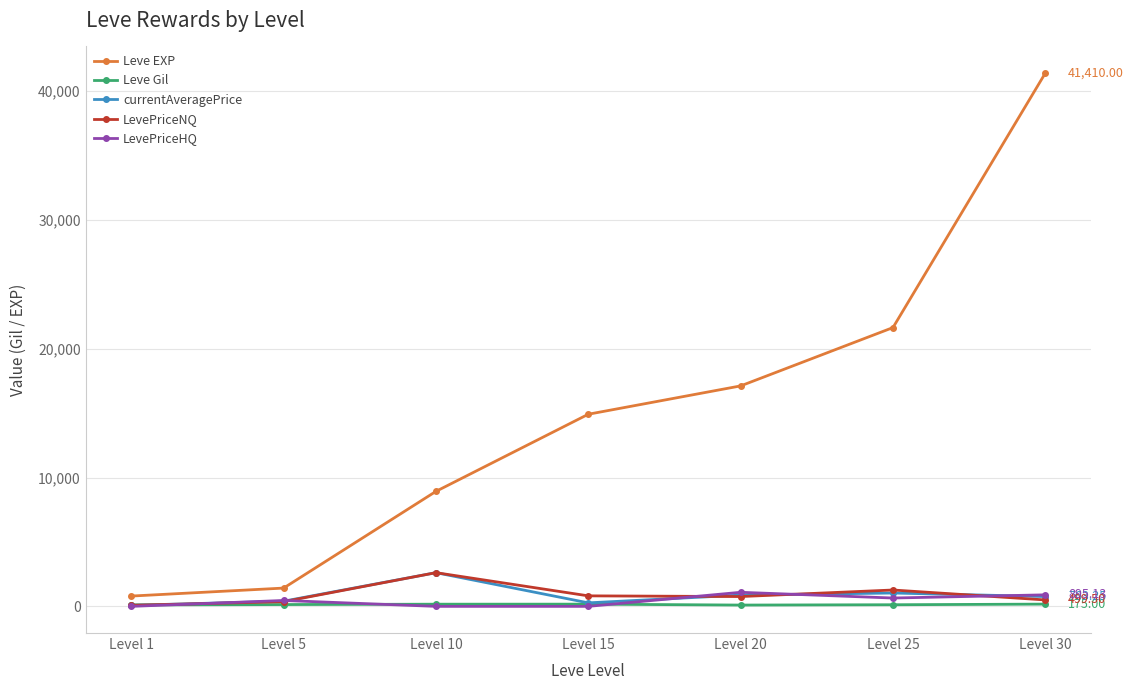

What is the spread (max minus min) of values at Level 15?

14920.0